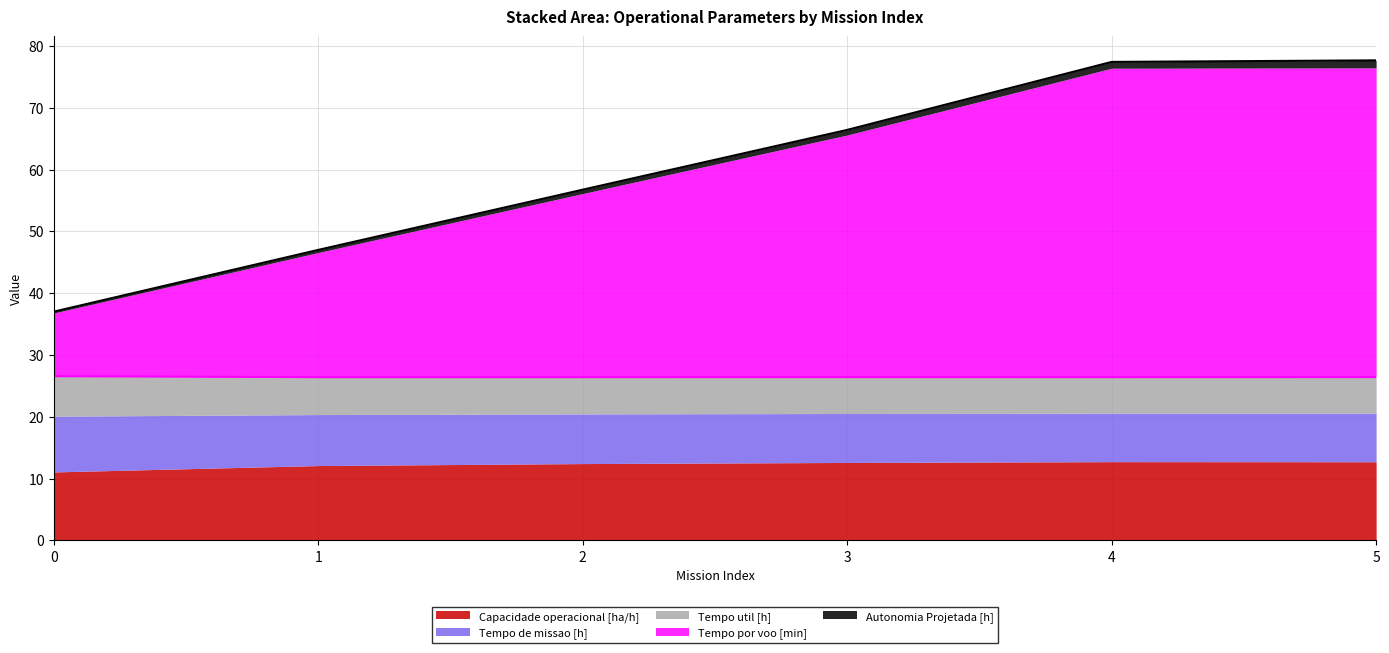

Is it true that Autonomia Projetada [h] equals 2.1 at 5?

False